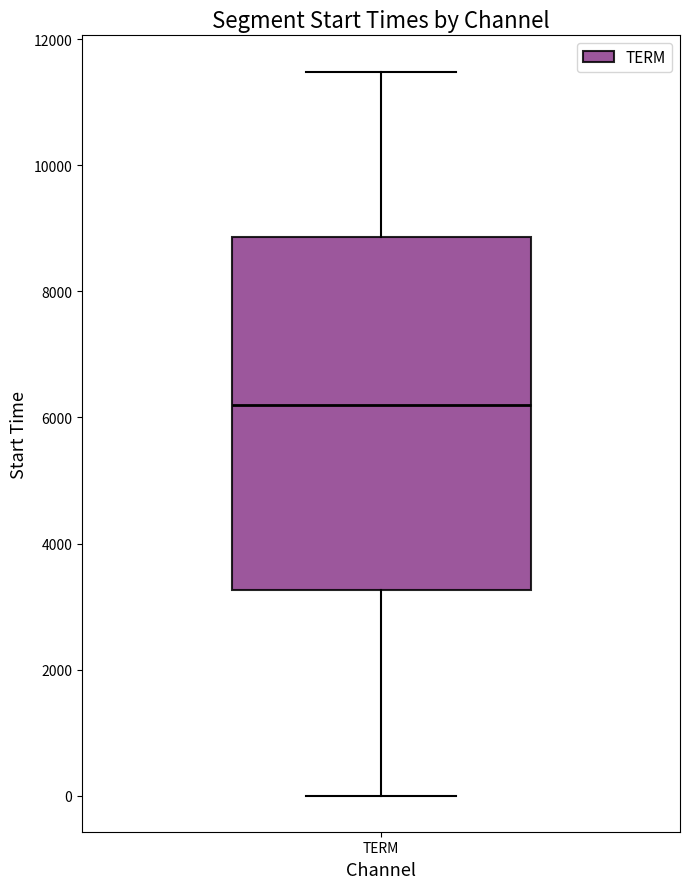

Read this box plot against the y-axis: the position of the median line, the range covered by the box, and the ends of both whiskers. The values are not printed on the chart, so give them approximately, as read against the axis.

median 6200, box 3200 to 8800, whiskers 0 to 11400